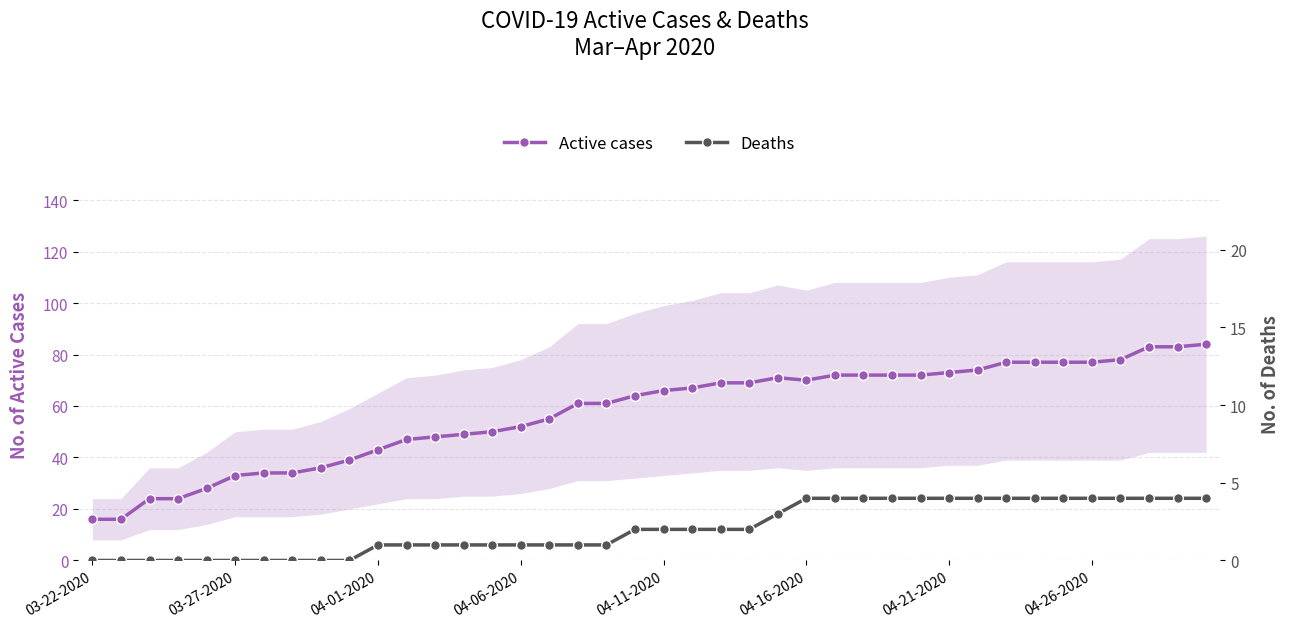

The value of Active cases at 04-11-2020 is 110. True or false?

False